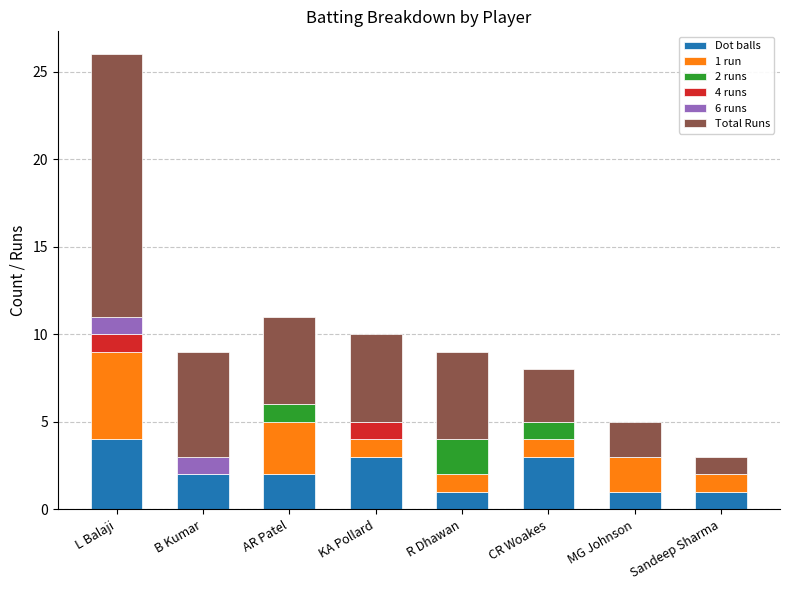

Are the bars horizontal?

No